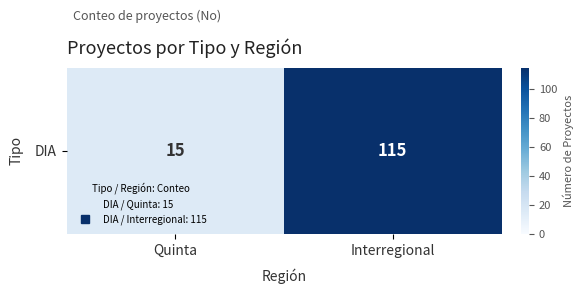

How many values are between 15 and 115?

2